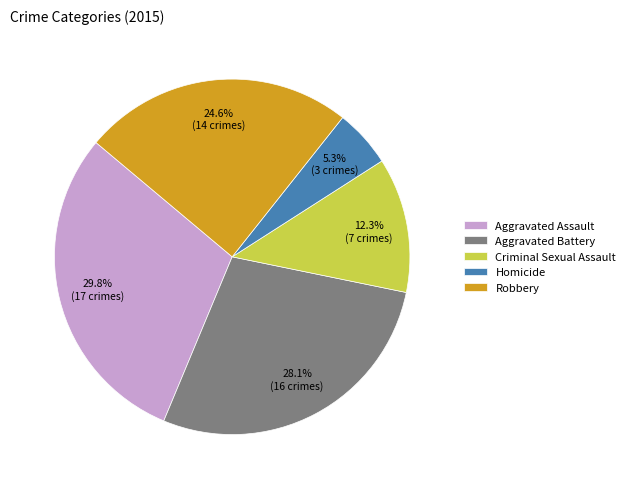

Does any single category account for the majority?

No